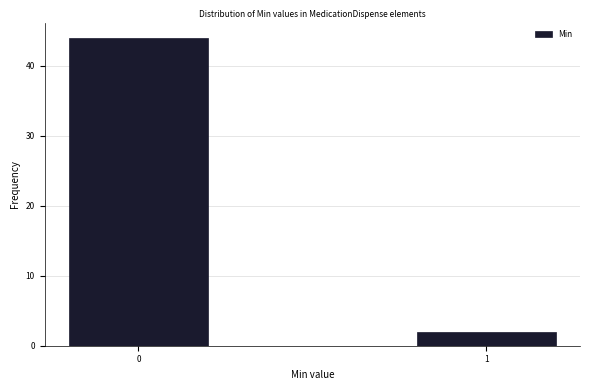

Reading left to right, what are all the values shown in this chart?

44	2